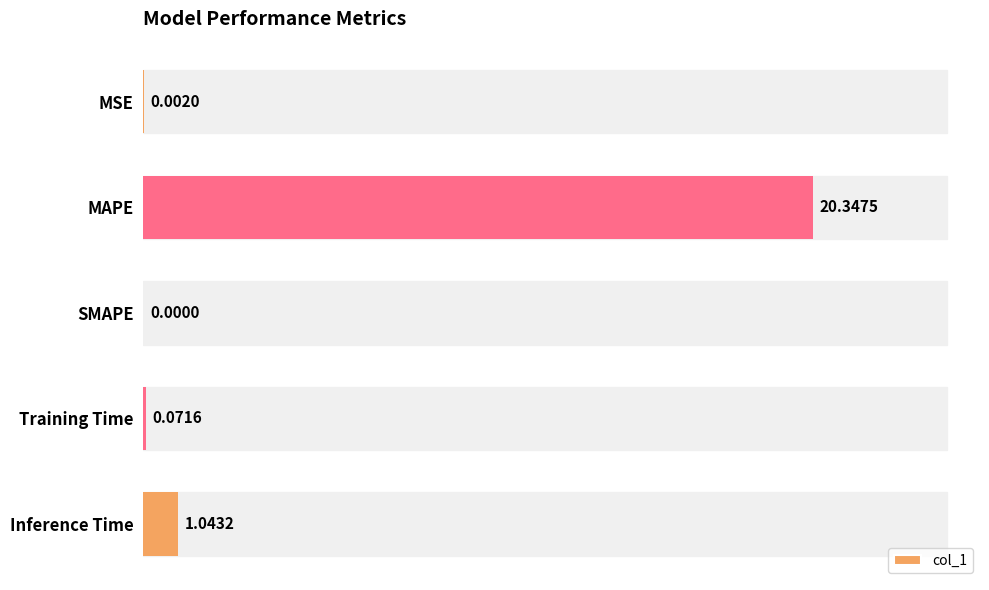

What is the sum of all values?

21.5